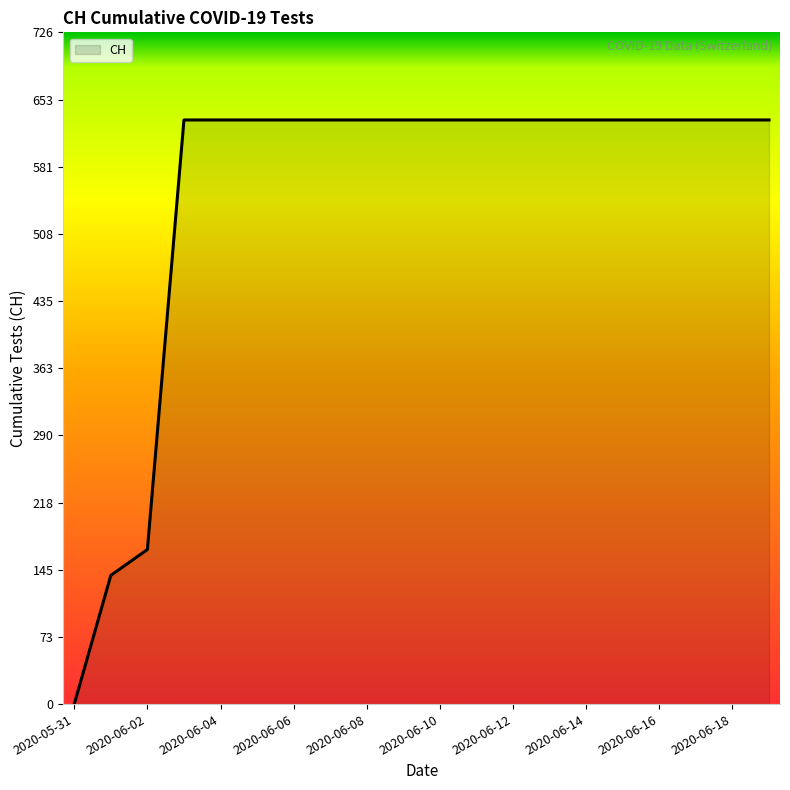

What is the greatest value displayed?

631